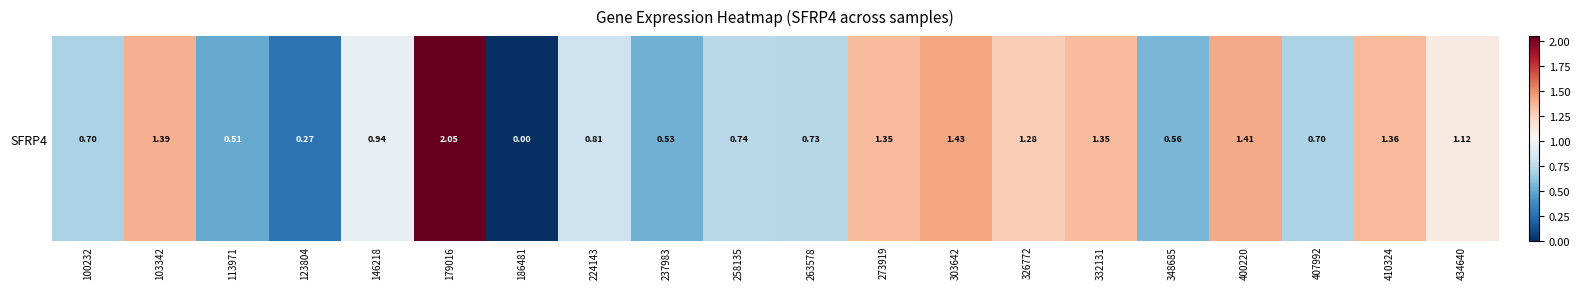

Is it true that the value at 407992 is 0.3?

False